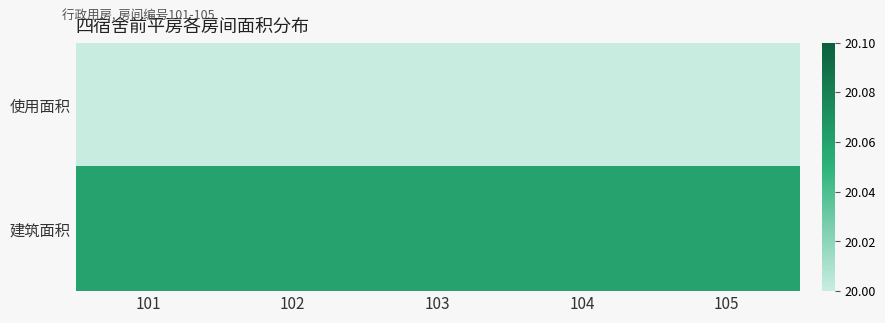

Reading right to left, list all the values displayed in this chart.

使用面积: 105=20.0	104=20.0	103=20.0	102=20.0	101=20.0
建筑面积: 105=20.1	104=20.1	103=20.1	102=20.1	101=20.1